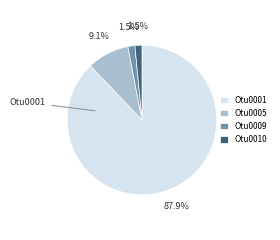

Between Otu0005 and Otu0010, which is larger?

Otu0005